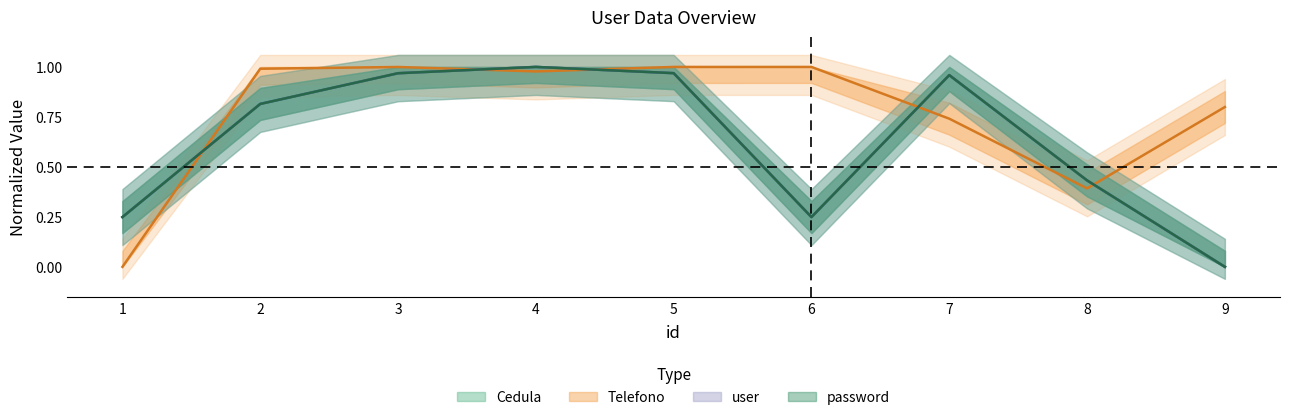

True or false: user has a value of 1.6 at 7.

False